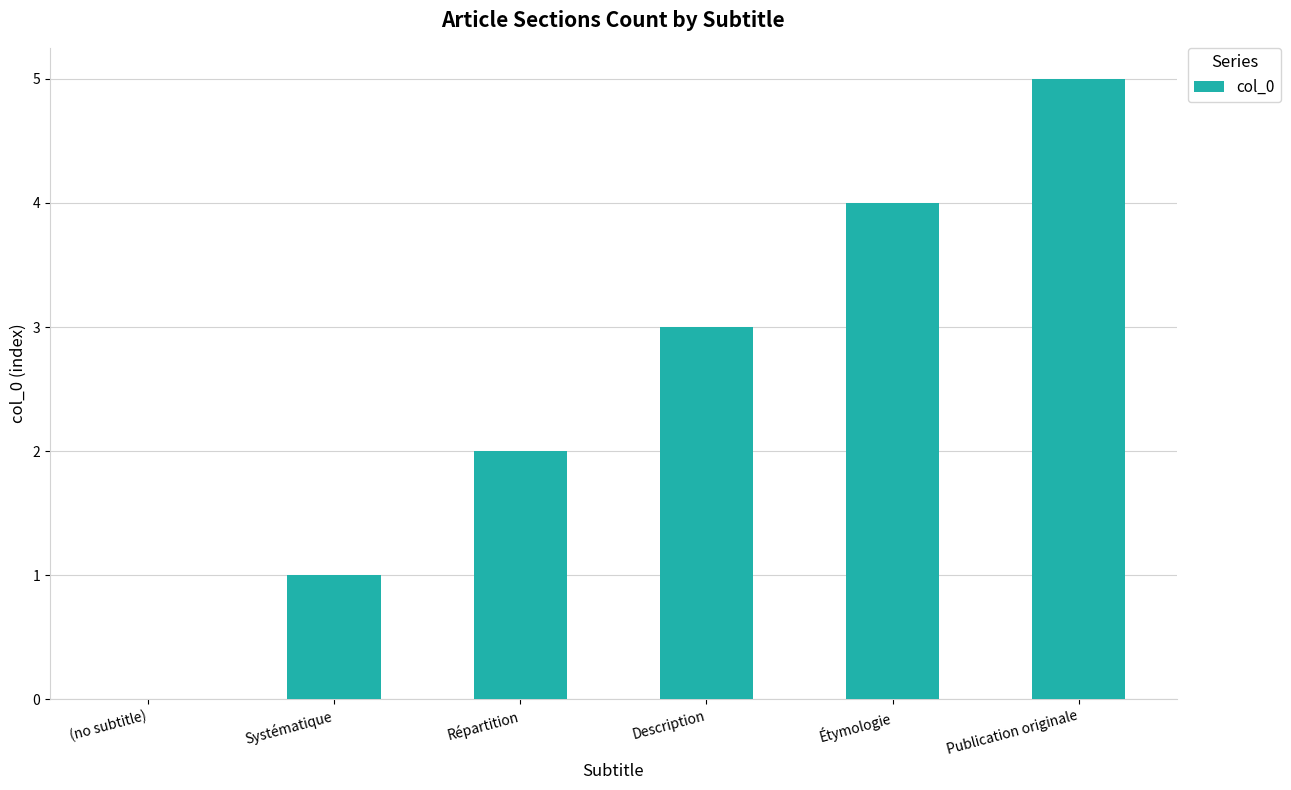

Which label corresponds to the largest value in the chart?

Publication originale